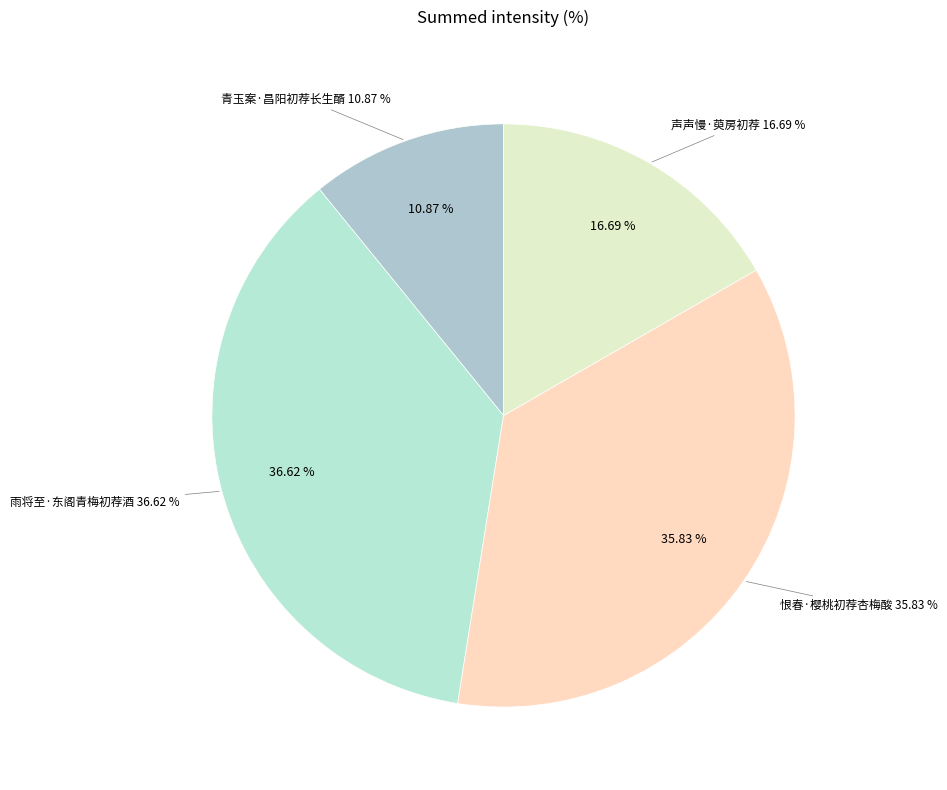

Is there a majority slice in this chart?

No